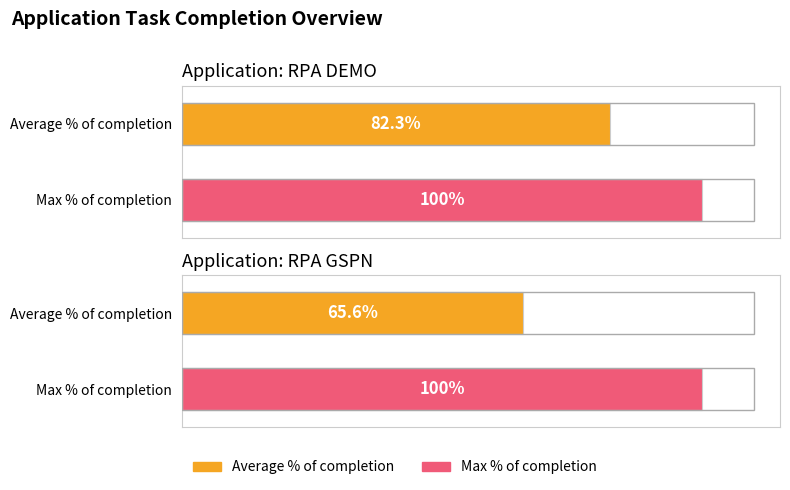

Is it true that Max % of completion equals 1.0 at RPA DEMO?

True